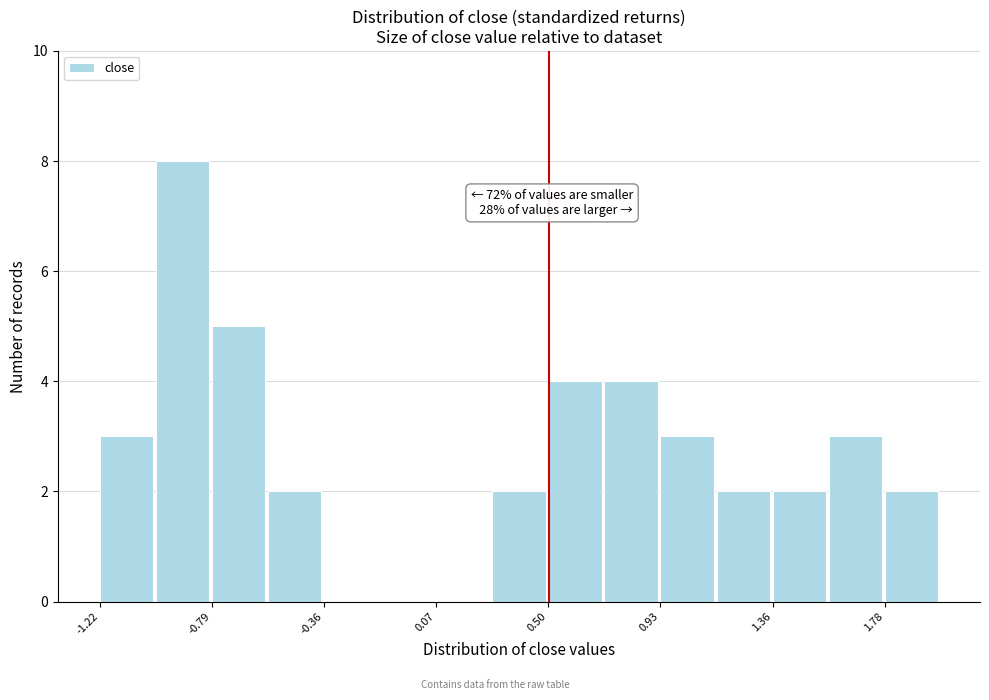

Over which range of the x-axis is the bar tallest?

-1.00 to -0.80